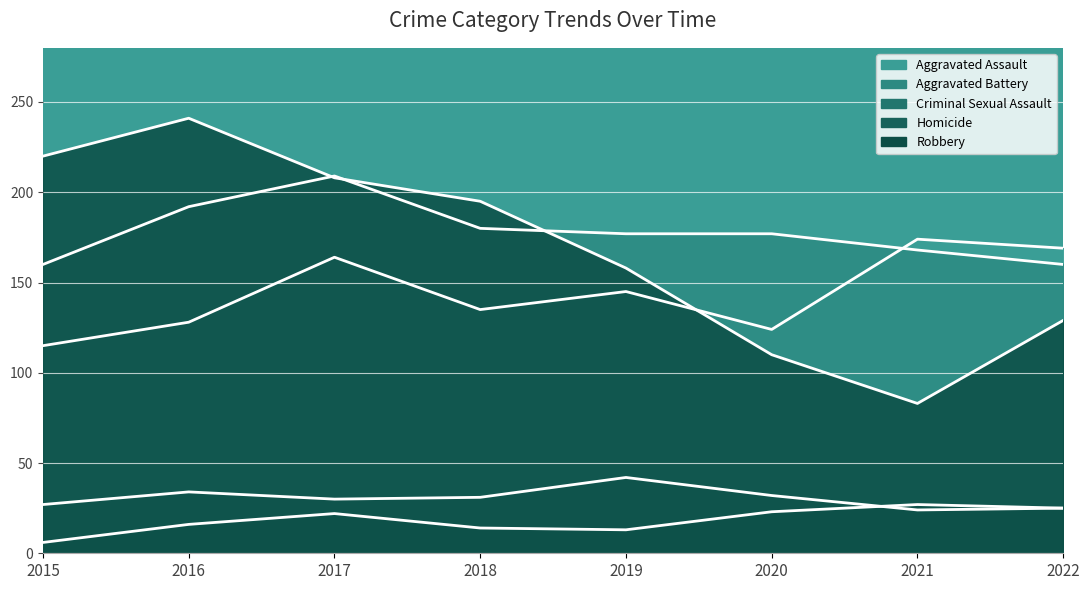

What is the total value across all series at 2016?

611